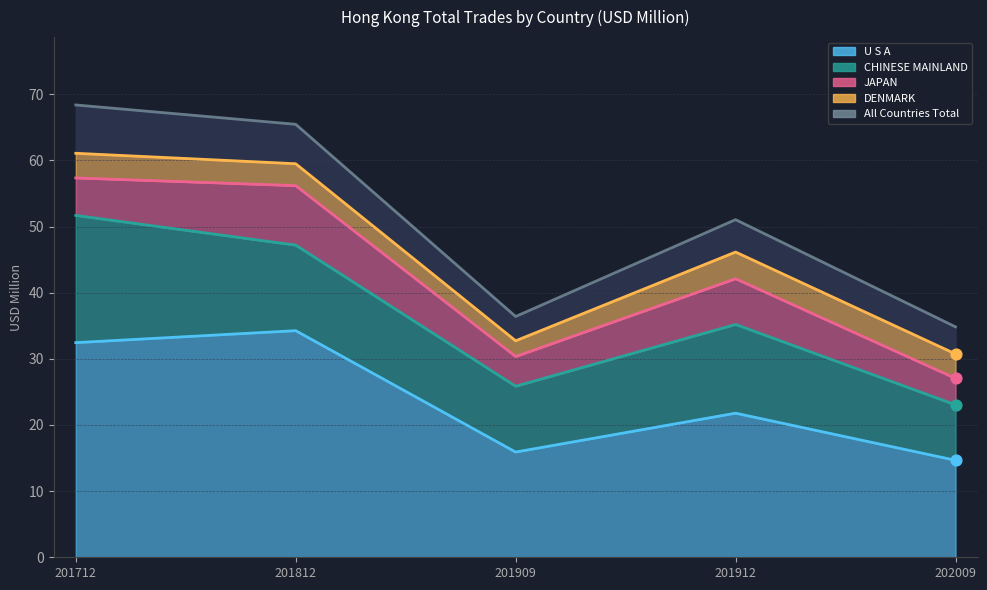

Approximately how many times larger is the value at 201909 compared to 201812?

0.6